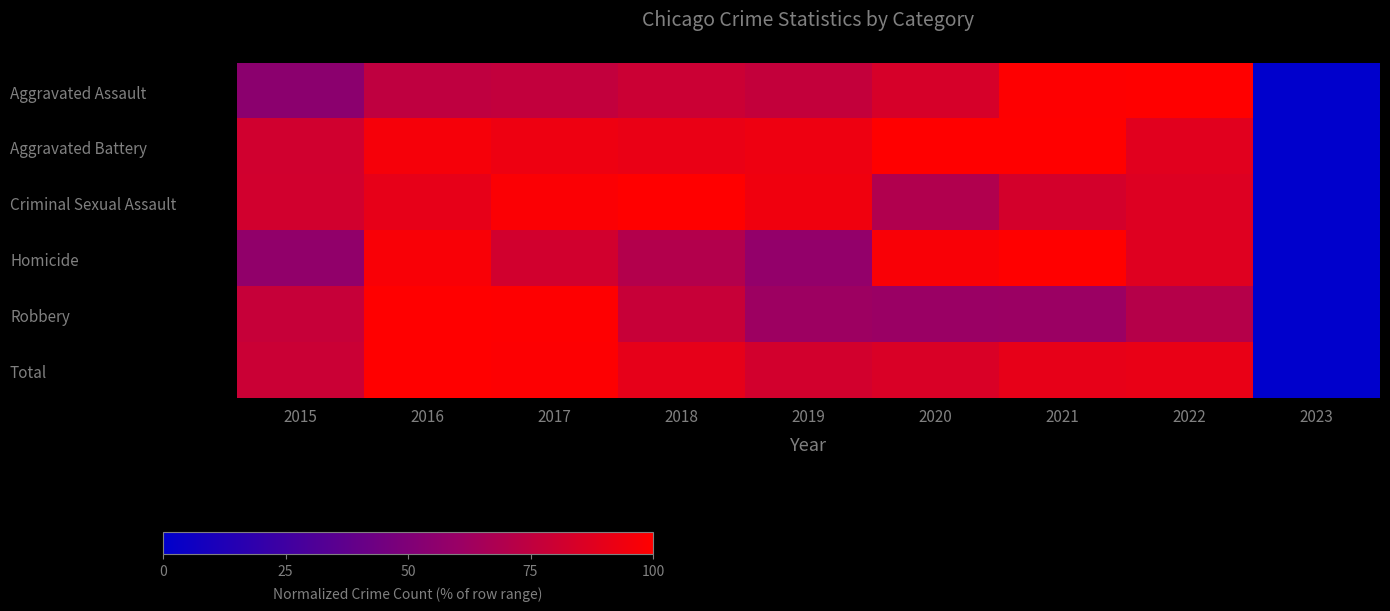

At how many categories does at least one series exceed 73?

8